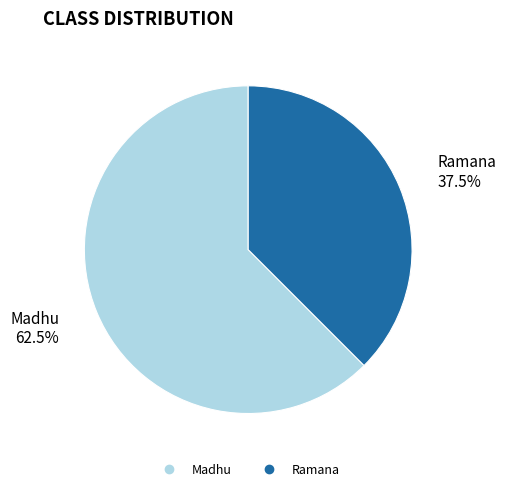

Which slice represents more than half of the pie?

Madhu